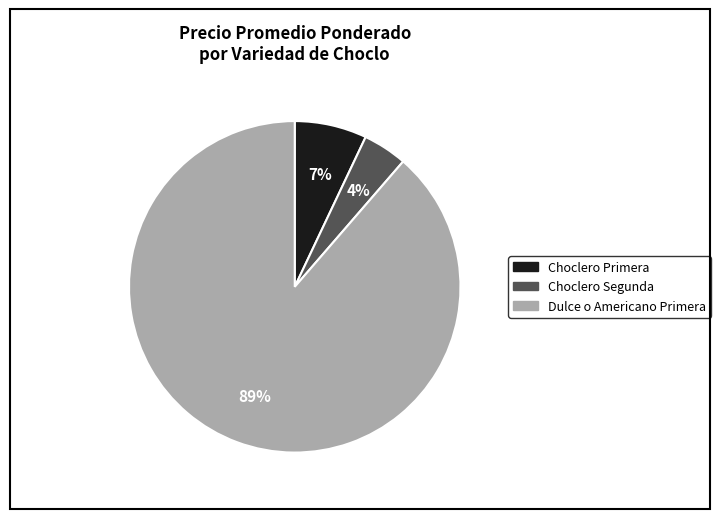

To the nearest percent, what is the average slice percentage?

33%